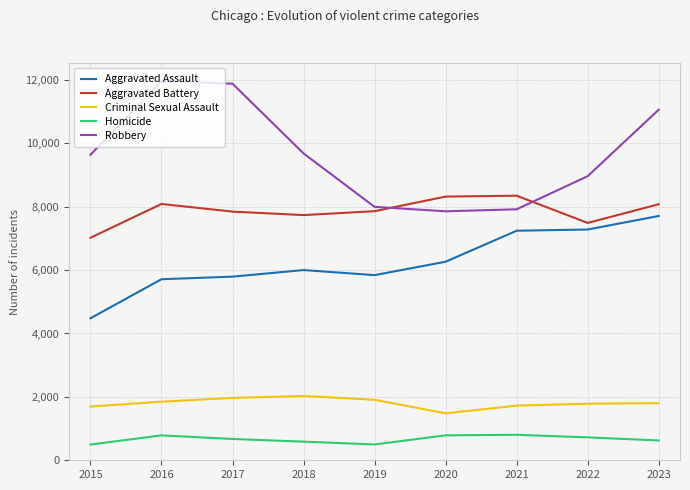

What is the difference between the maximum and minimum values in the Homicide series?

308